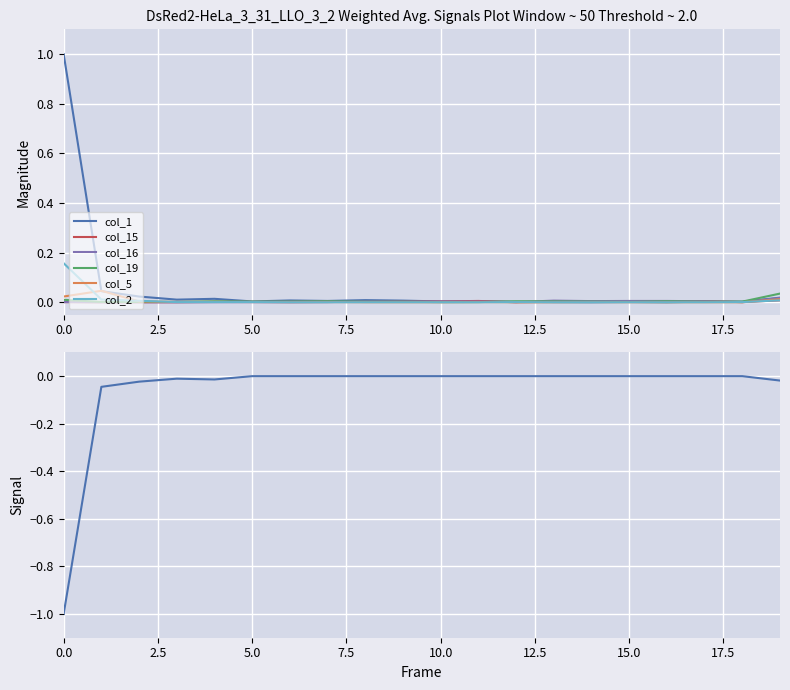

Is the value of col_2 at 11 greater than the value of col_15 at 3?

No